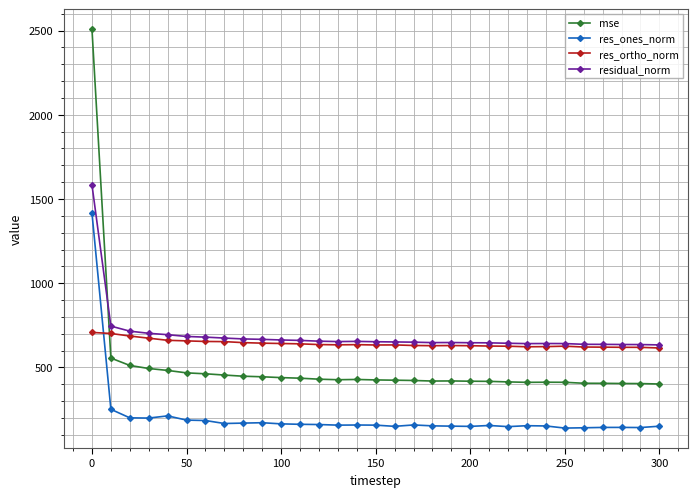

What is the value of the residual_norm point at the 5th from the left?

694.6